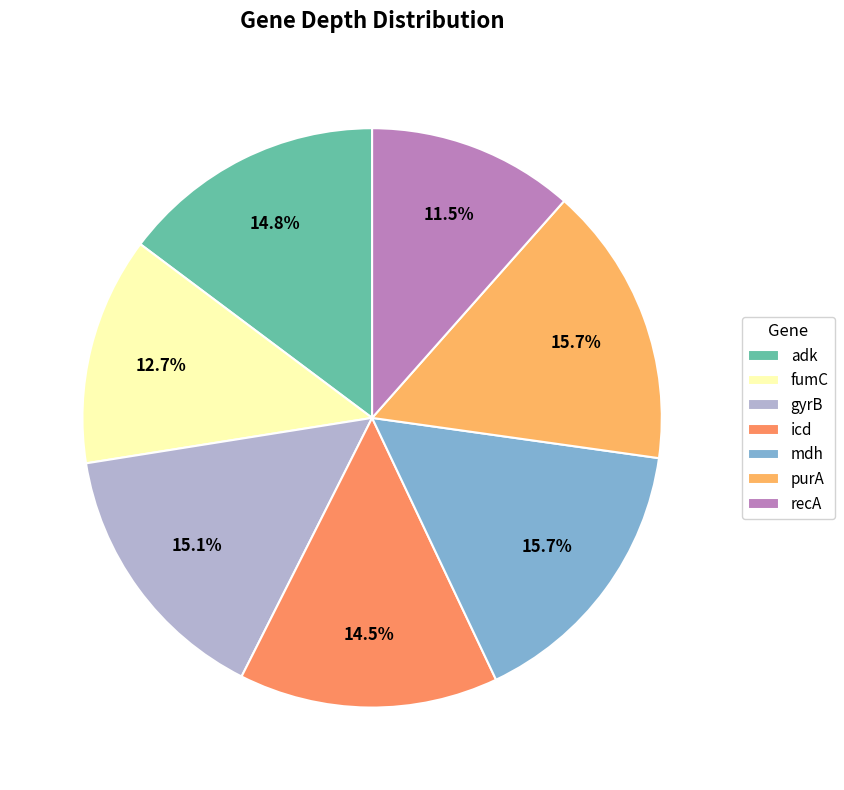

Between icd and adk, which is larger?

adk